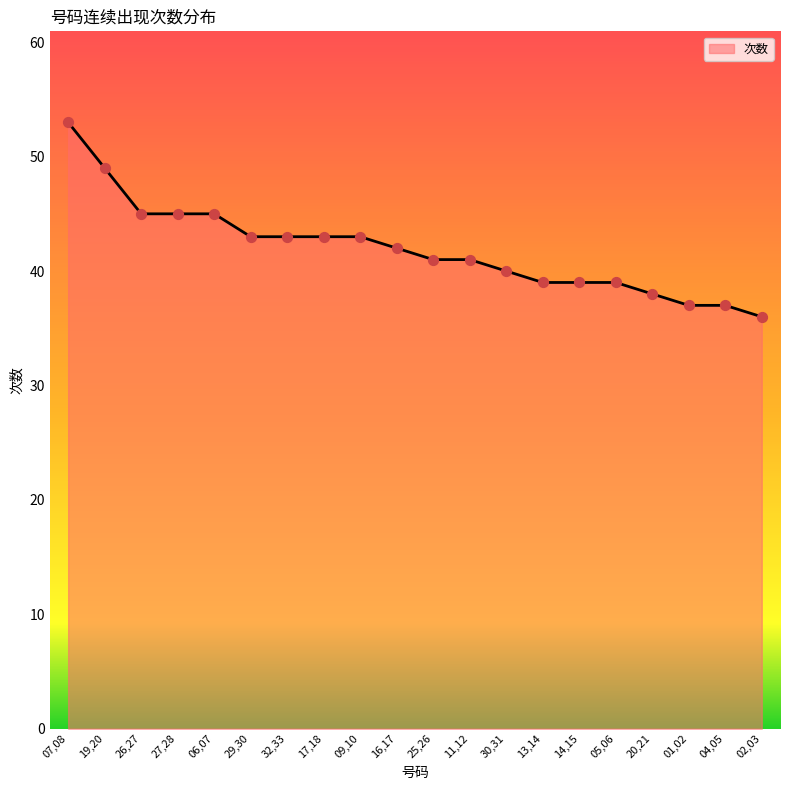

What is the change in value from 11,12 to 20,21?

-3